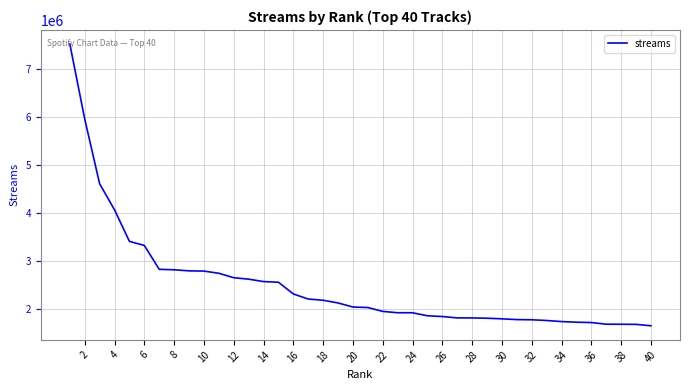

What is the difference between the maximum and minimum values?

5876861